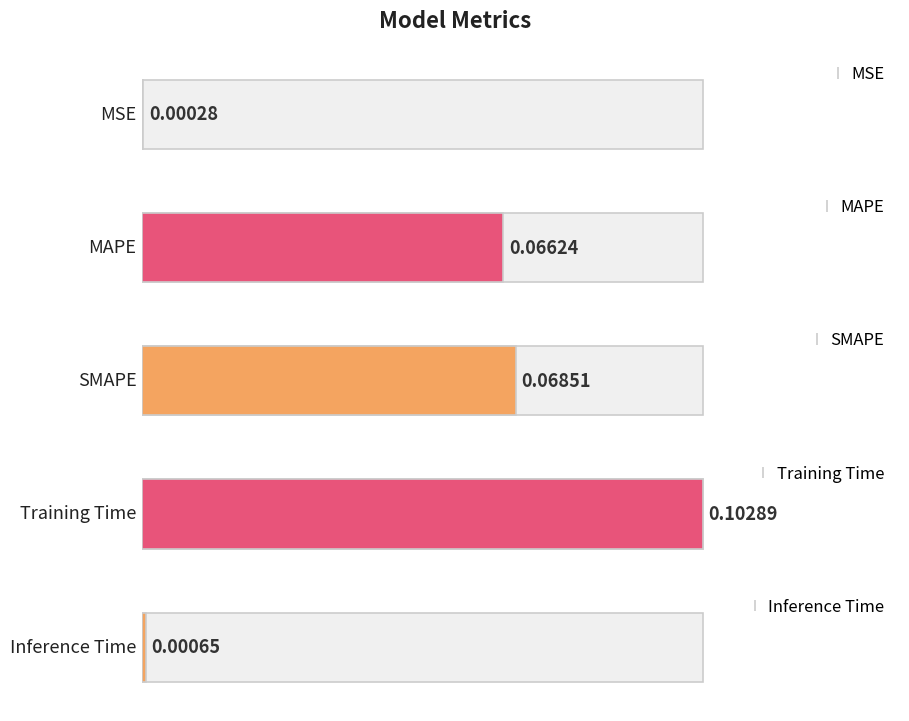

List the labels in order of value, largest first.

Training Time, SMAPE, MAPE, Inference Time, MSE